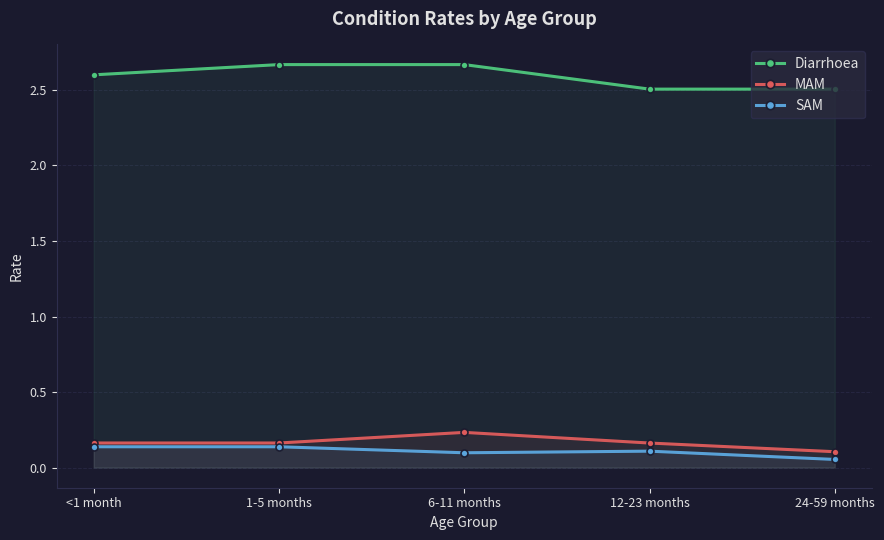

List the labels in order of SAM value, smallest first.

24-59 months, 6-11 months, 12-23 months, <1 month, 1-5 months